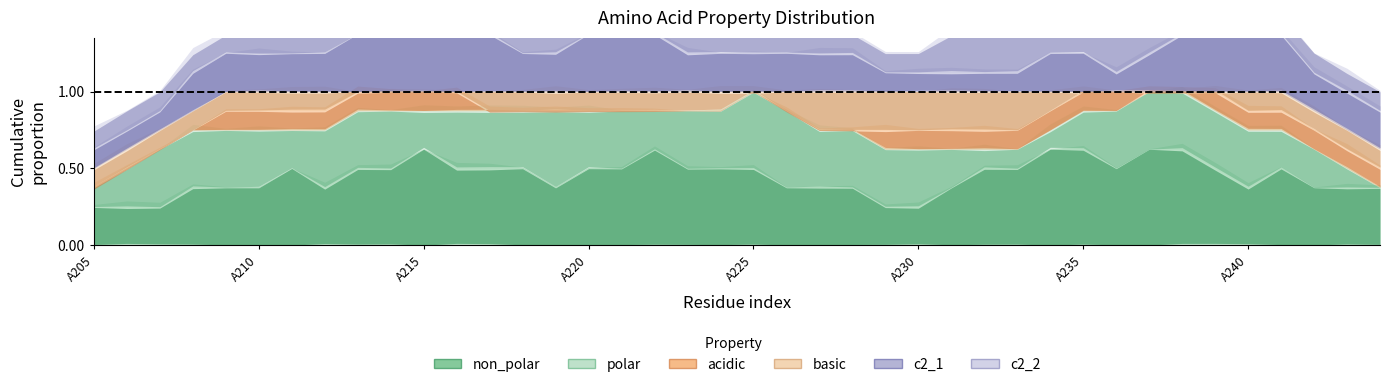

What is the total value across all series at A223?

2